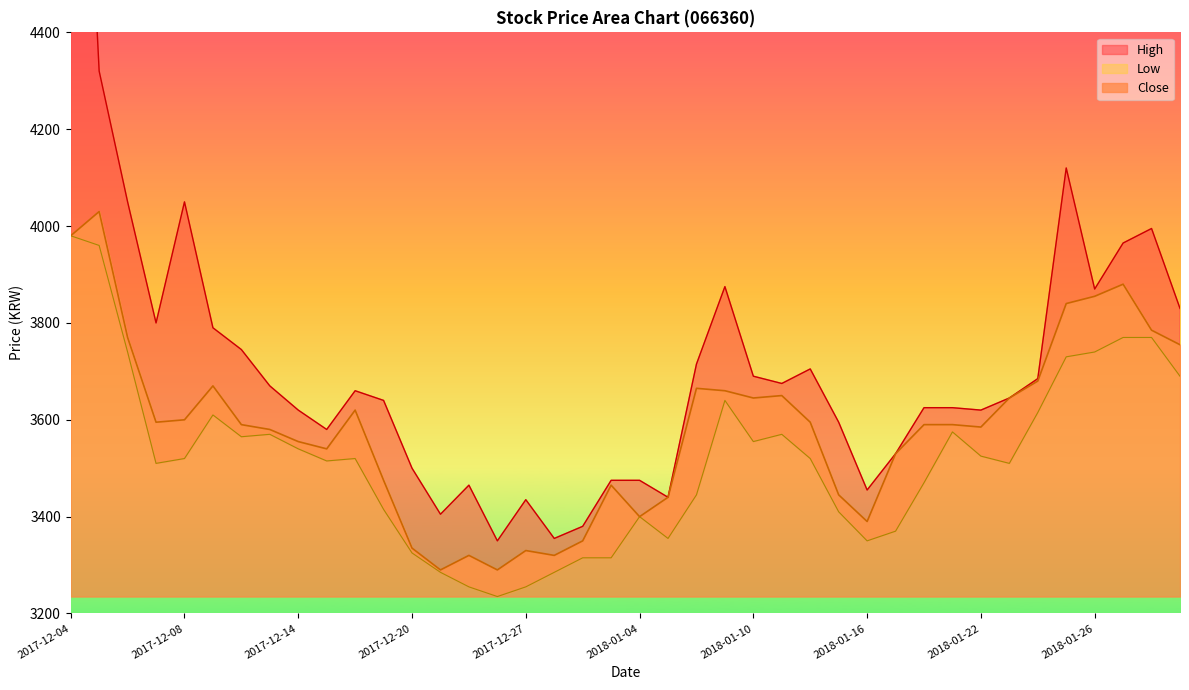

The High series shows 845 at 2017-12-11. True or false?

False